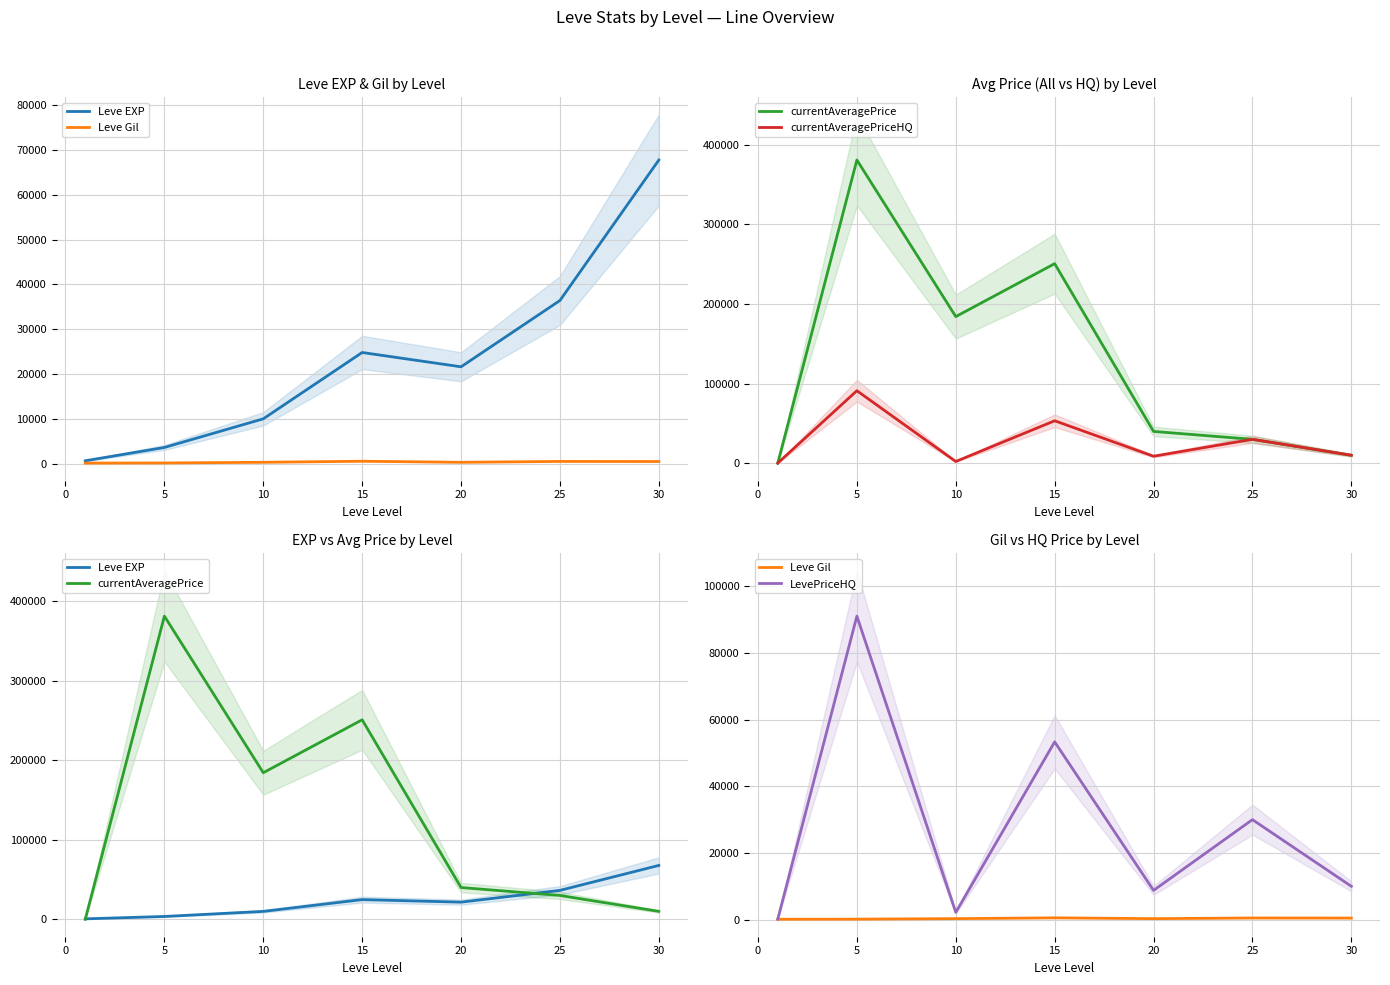

What is the value of the currentAveragePriceHQ point at the 5th from the left?

8766.7